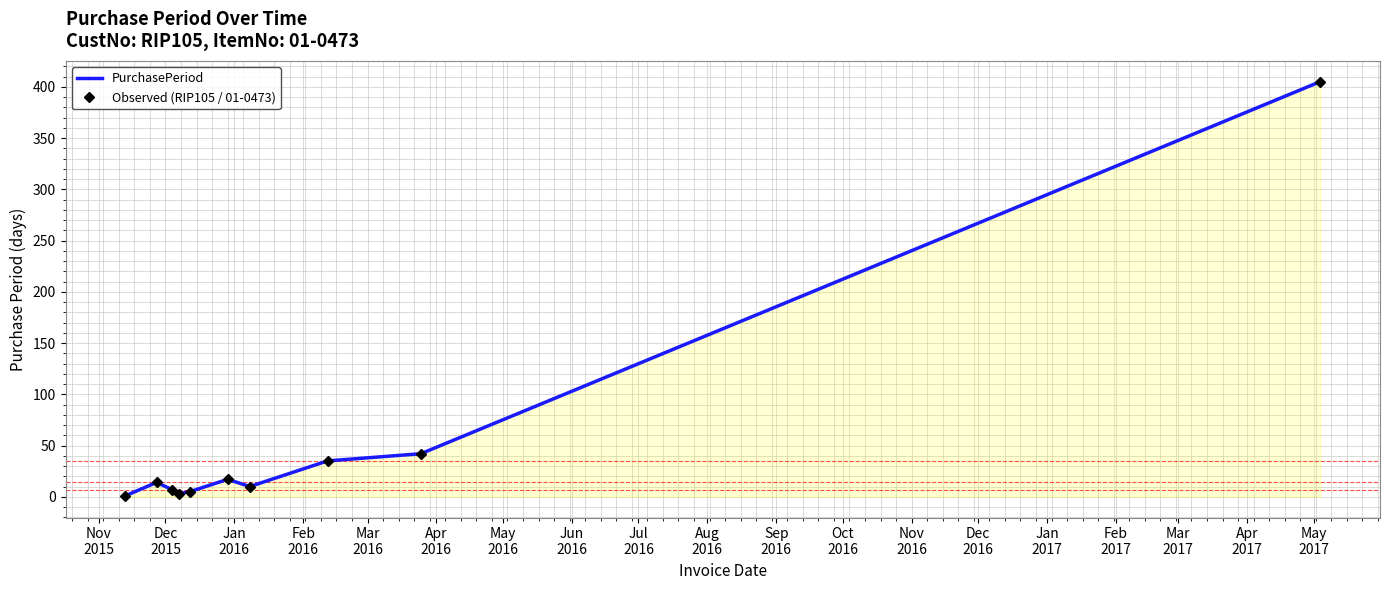

What is the sum of all Observed (RIP105 / 01-0473) values?

539